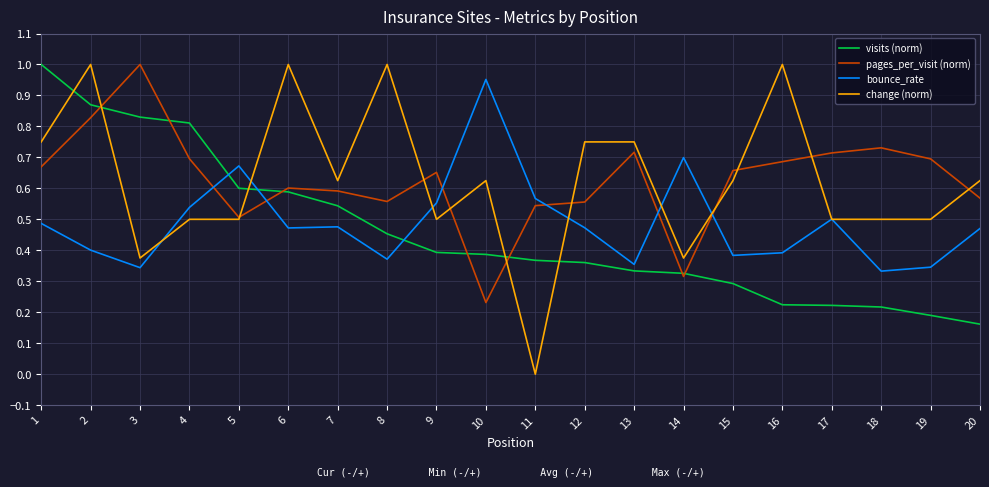

Which series changed the most between 1 and 13?

visits (norm)